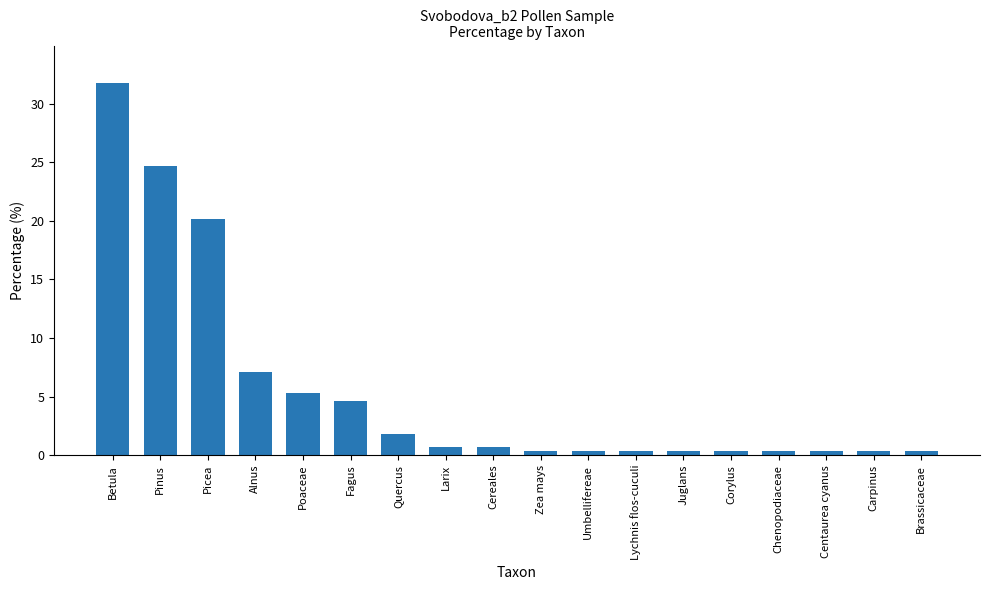

True or false: the data shows 31.8 at Betula.

True